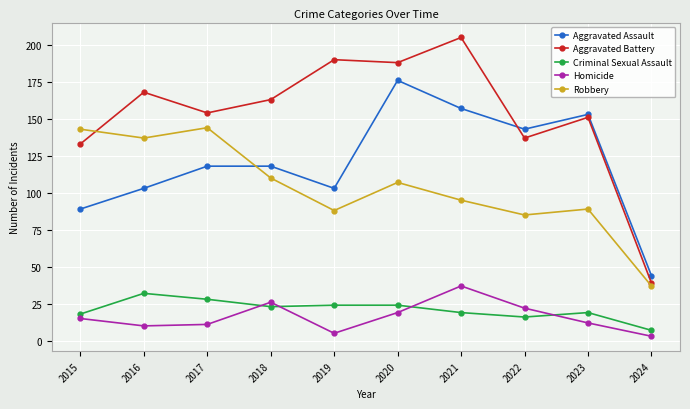

Which category has the lowest value in the Robbery series?

2024